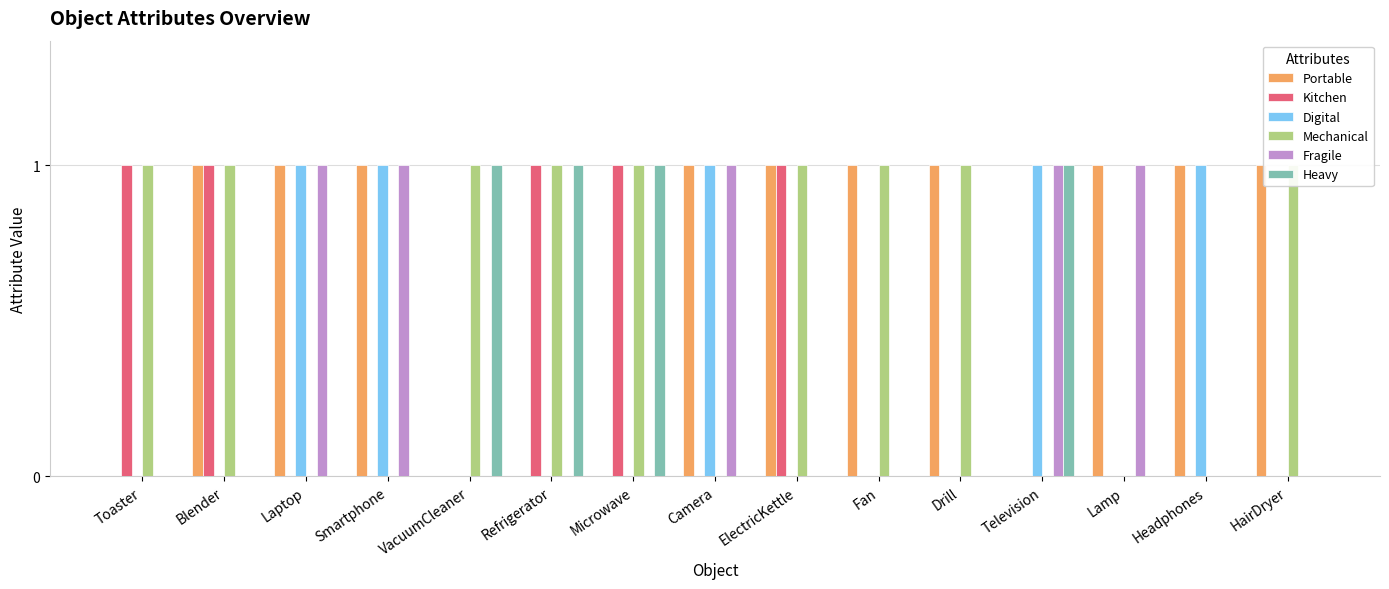

What is the difference between the maximum and minimum values in the Heavy series?

1